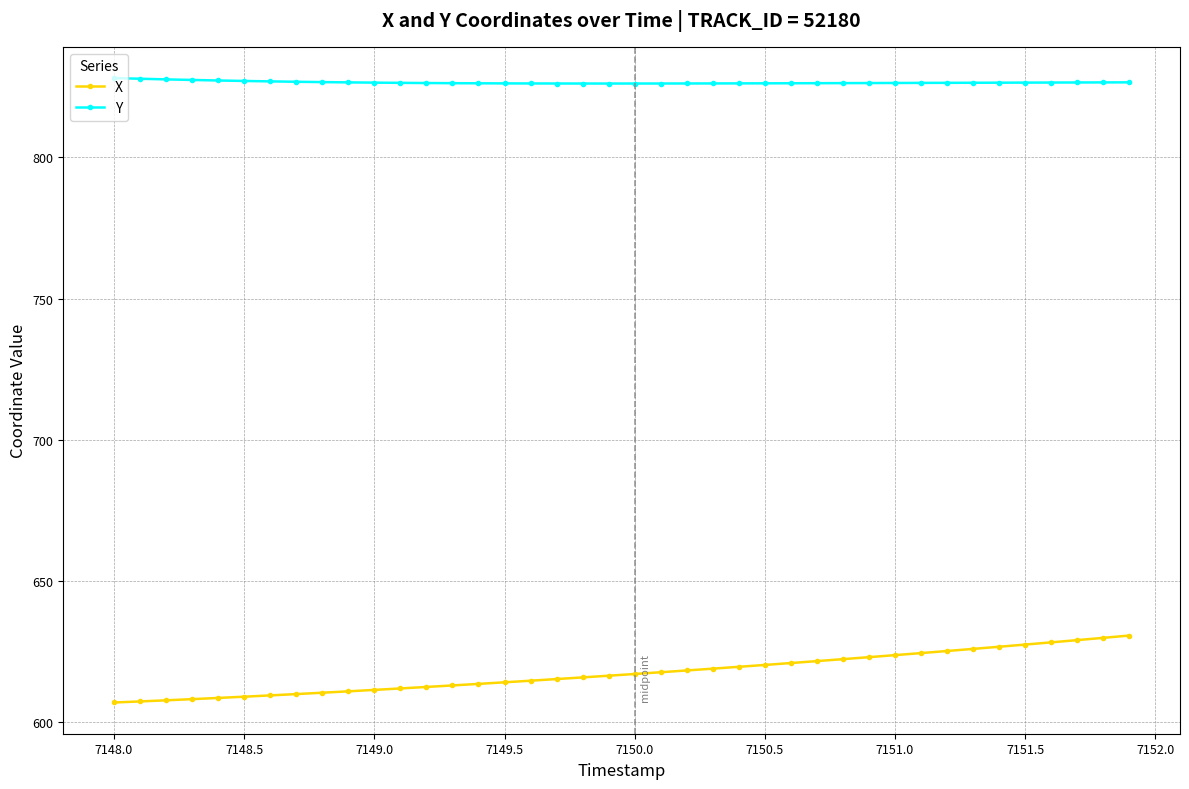

What is the minimum value shown in the chart?

607.0